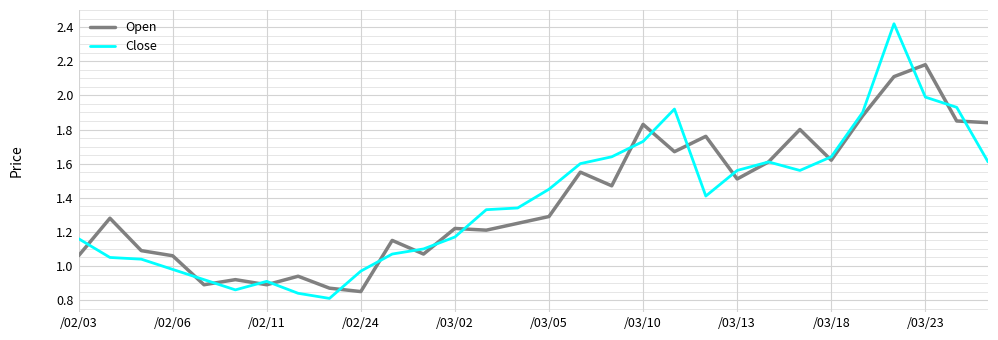

What is the sum of all Close values?

41.5